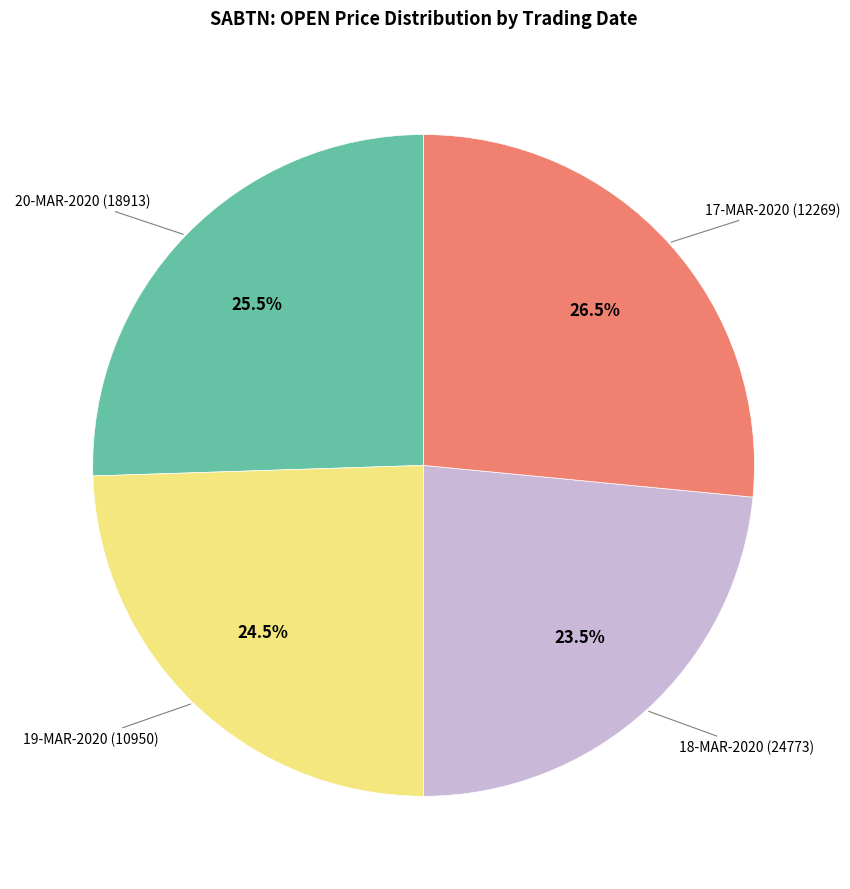

Is there a majority slice in this chart?

No